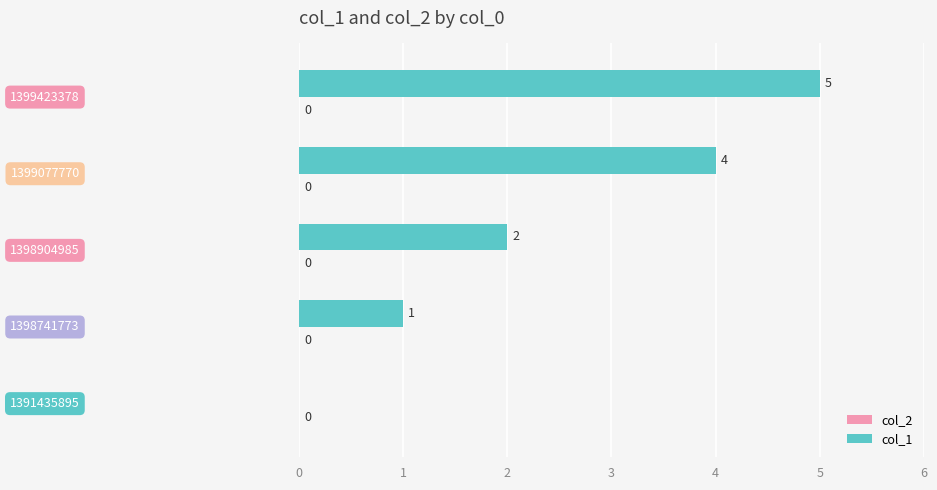

How many values are between 1 and 4?

3